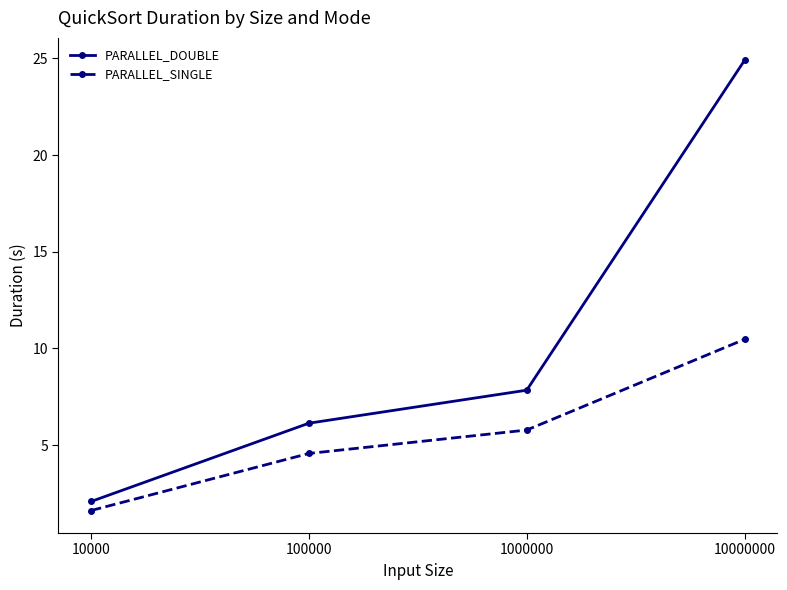

True or false: PARALLEL_SINGLE has a value of 4.6 at 100000.

True